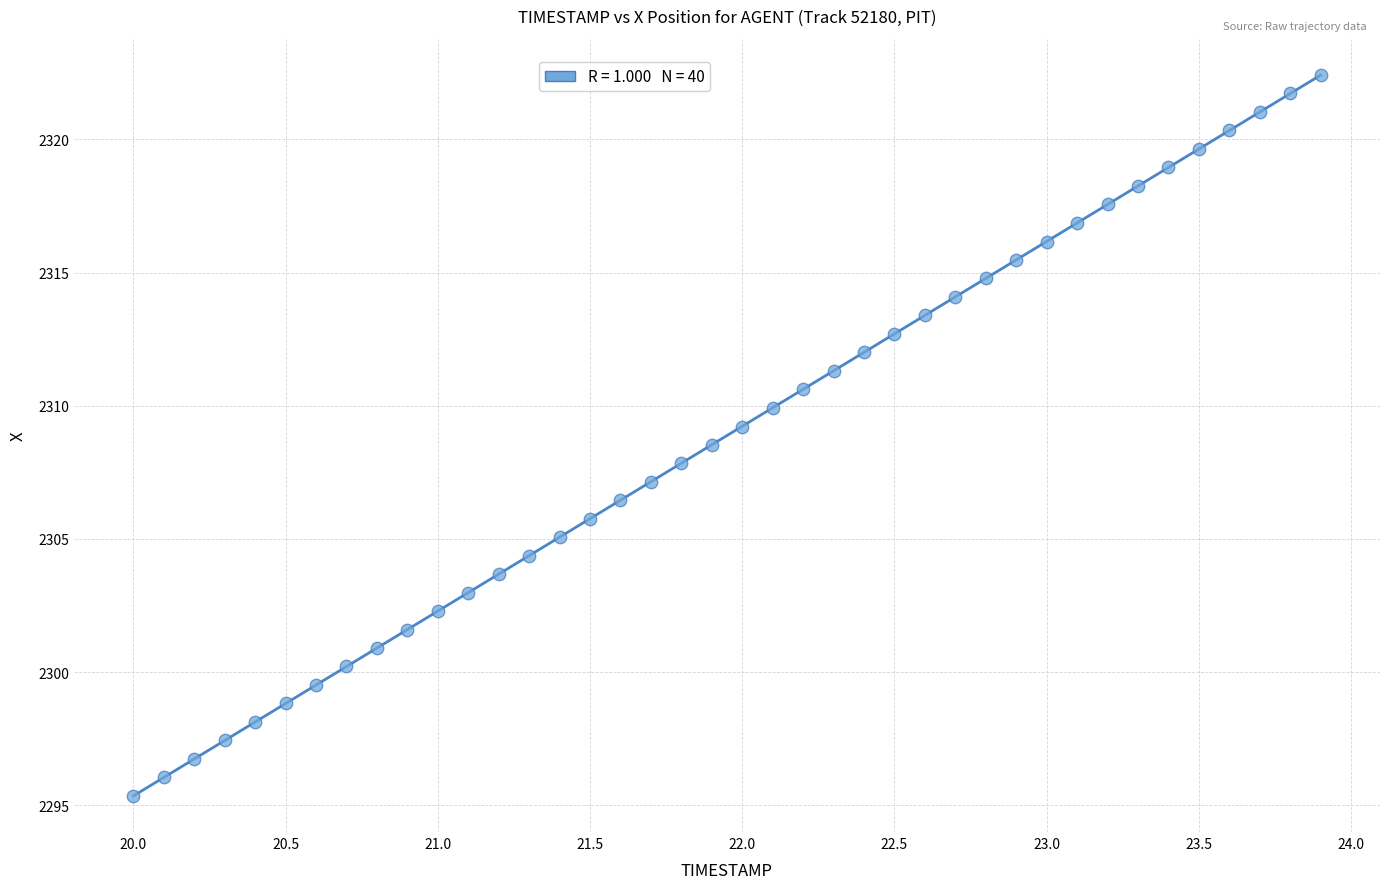

What is the range of X values (max minus min)?

3.9